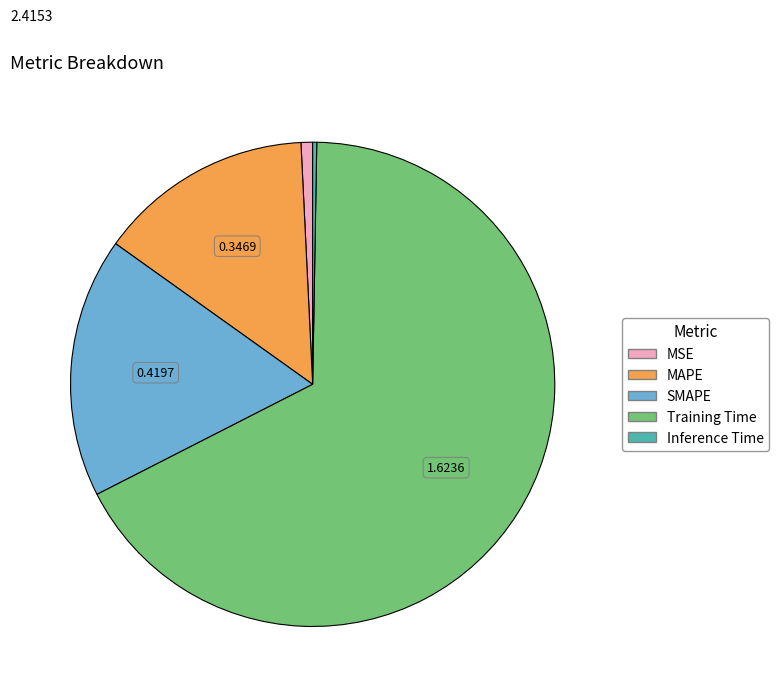

Is SMAPE the majority of the pie?

No